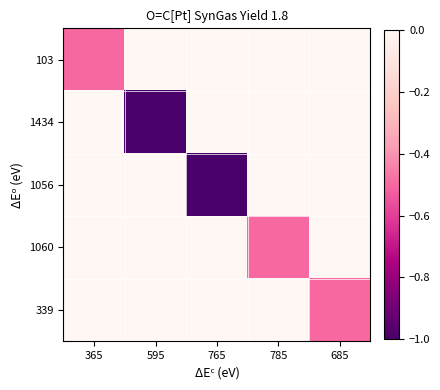

Which label corresponds to the smallest value in the chart?

595